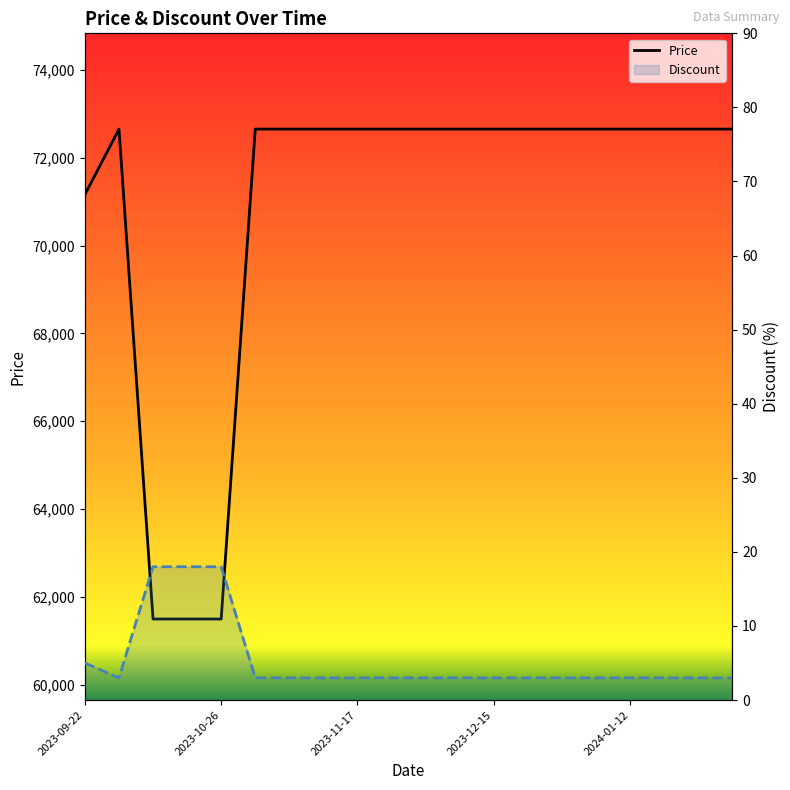

What is the maximum value for Price?

72650